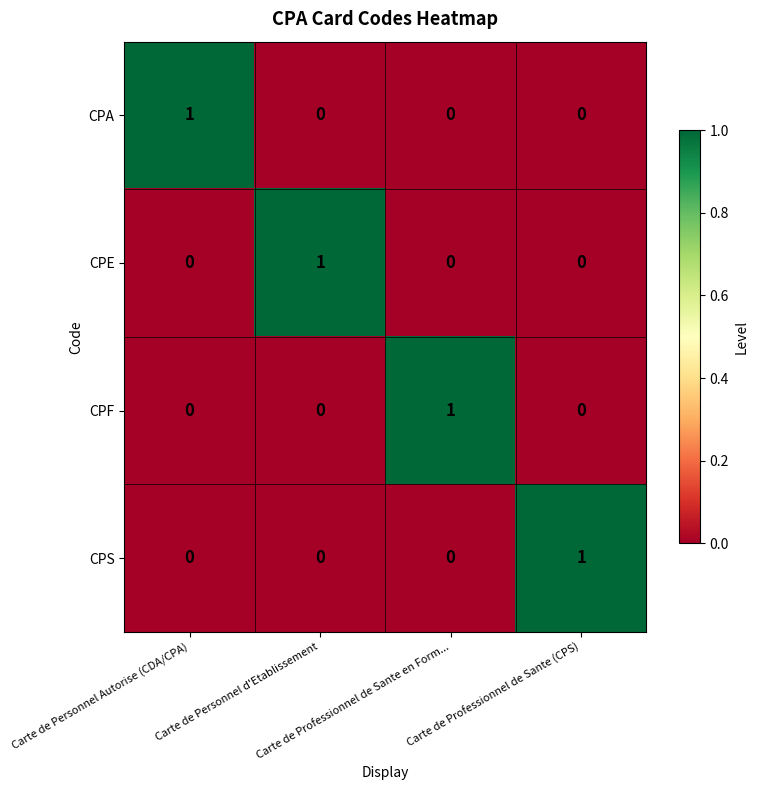

How many positive values does the CPS series have?

1